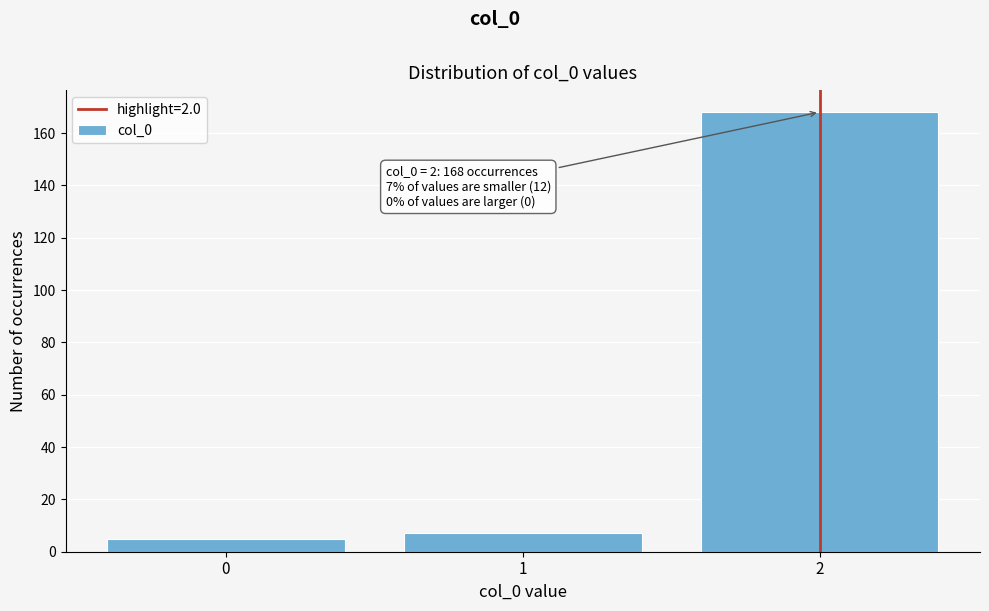

Over which range of the x-axis is the bar tallest?

1.5 to 2.5